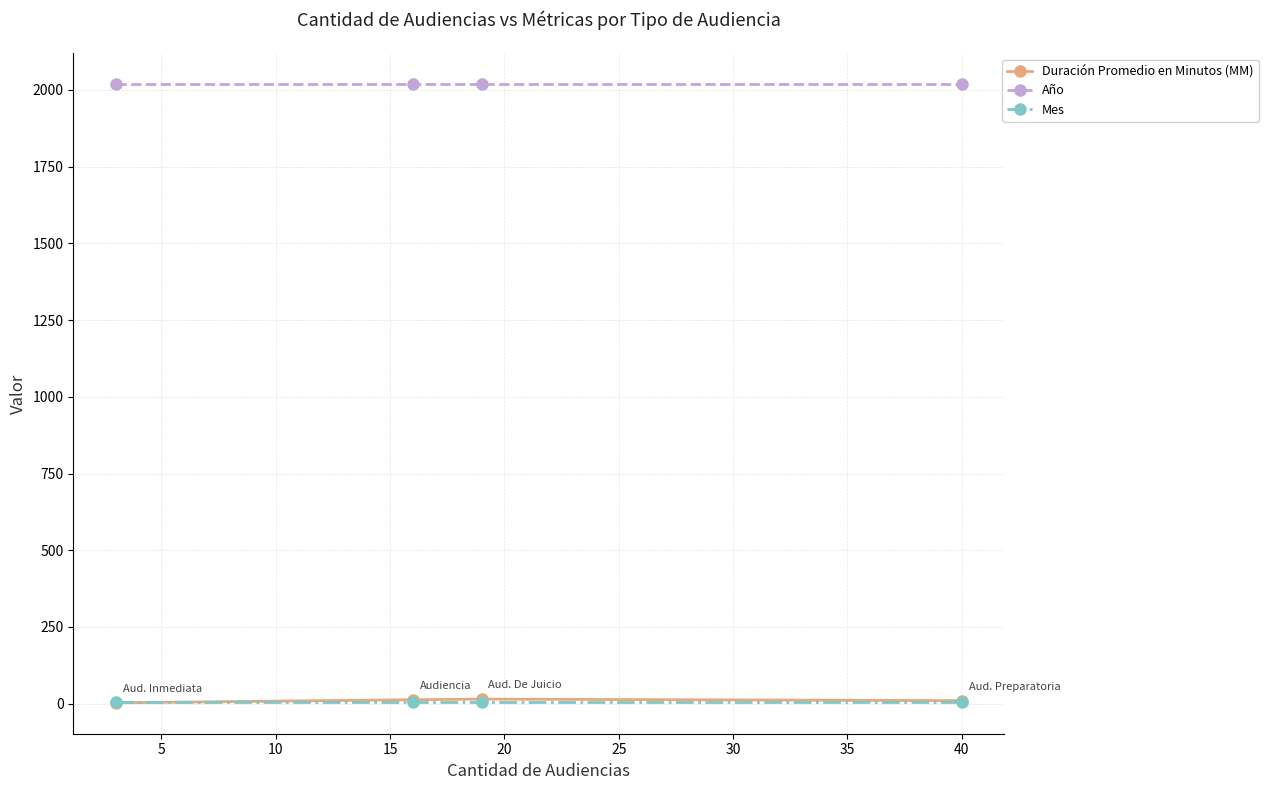

What is the value of the Año point at the 4th from the left?

2018